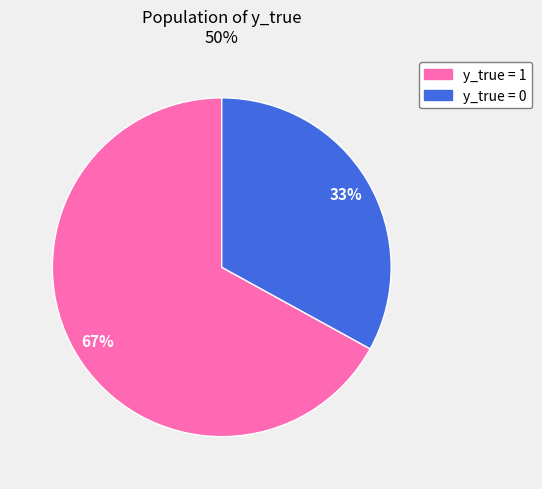

Which category has the biggest portion of the pie?

y_true = 1